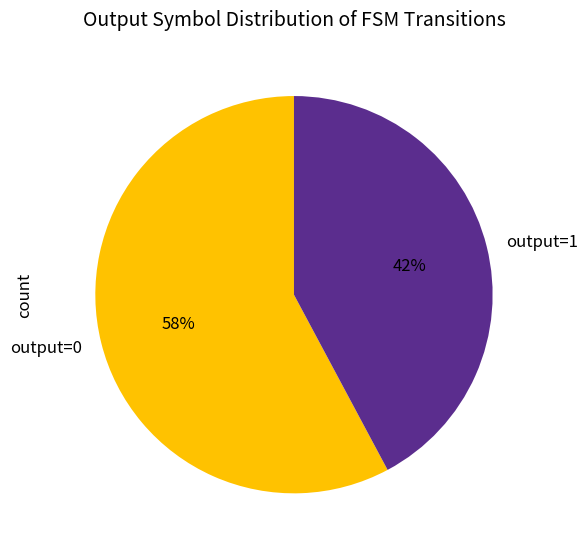

Does output=1 account for over 50% of the chart?

No